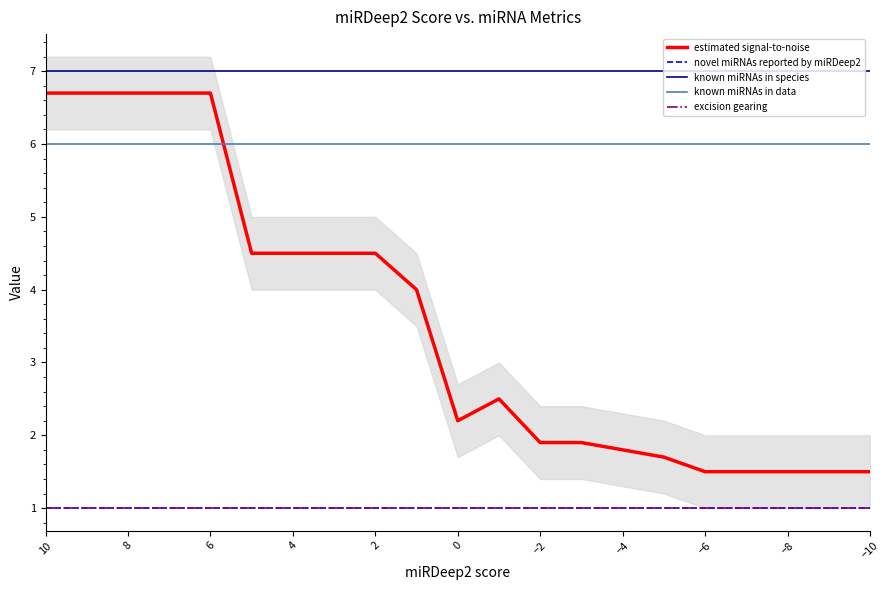

What value does the known miRNAs in data series have at 2?

6.0